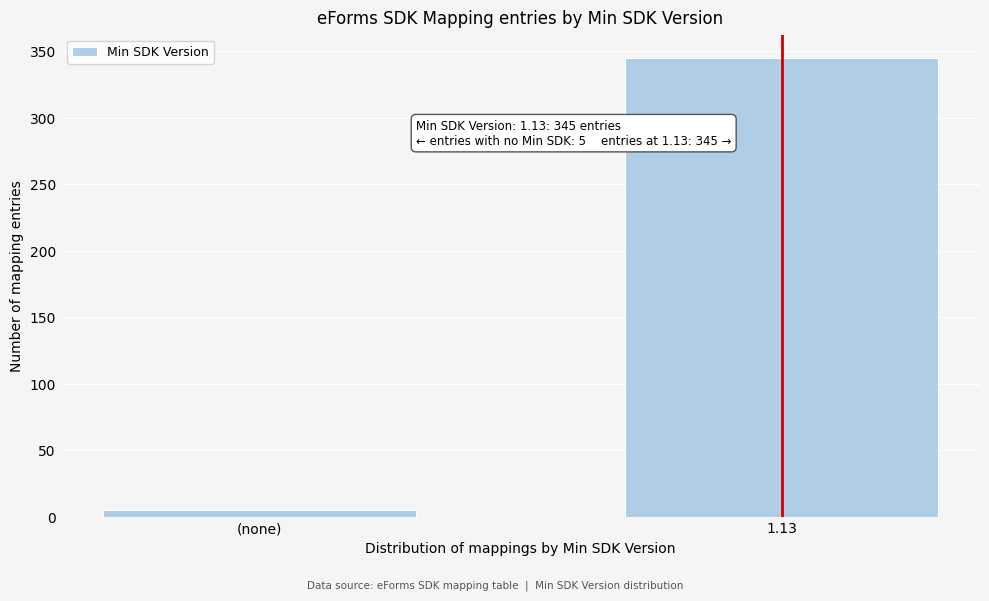

Reading left to right, transcribe all the data shown in this chart.

(none)=5	1.13=345